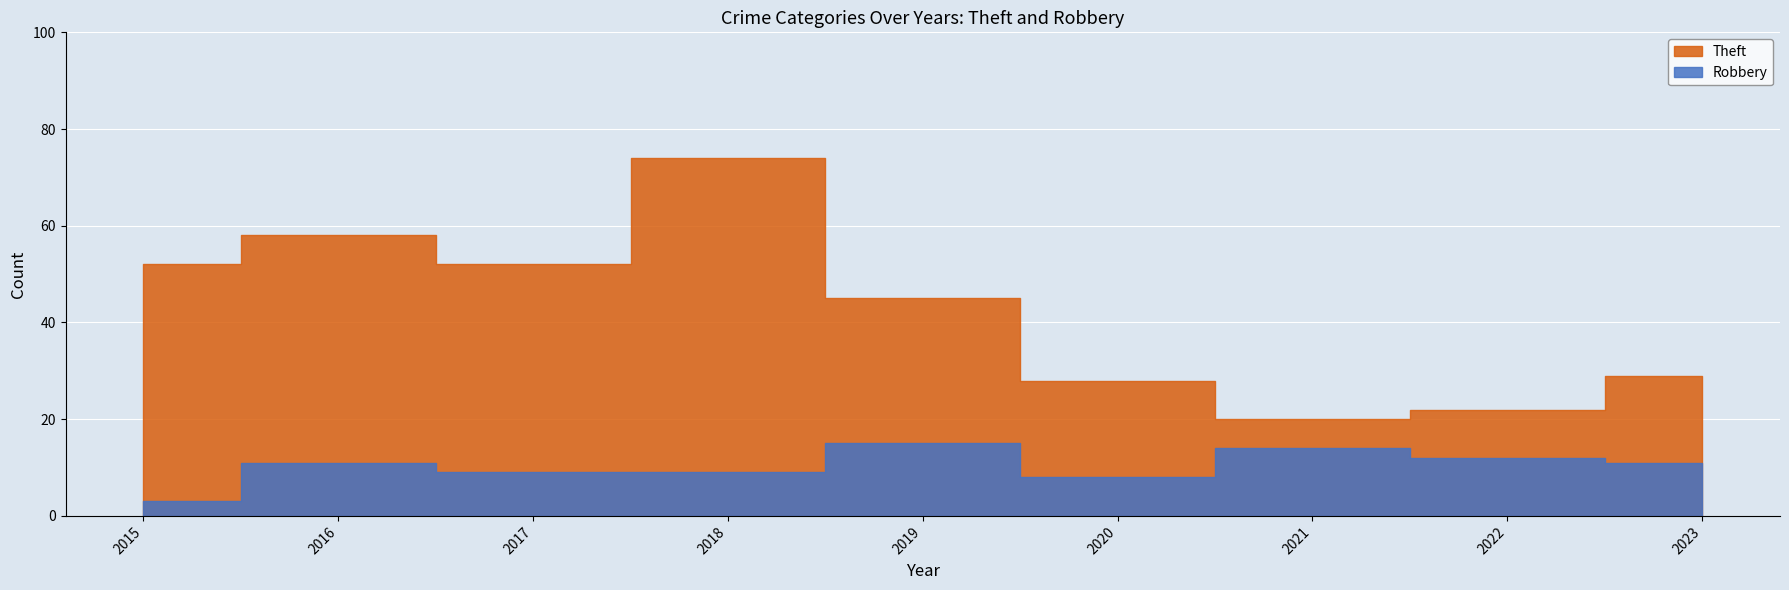

What is the sum of the Theft values at 2020 and 2017?

80